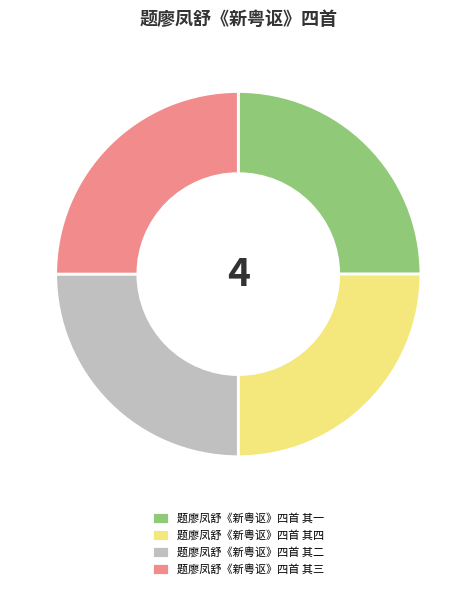

Is there a majority slice in this chart?

No